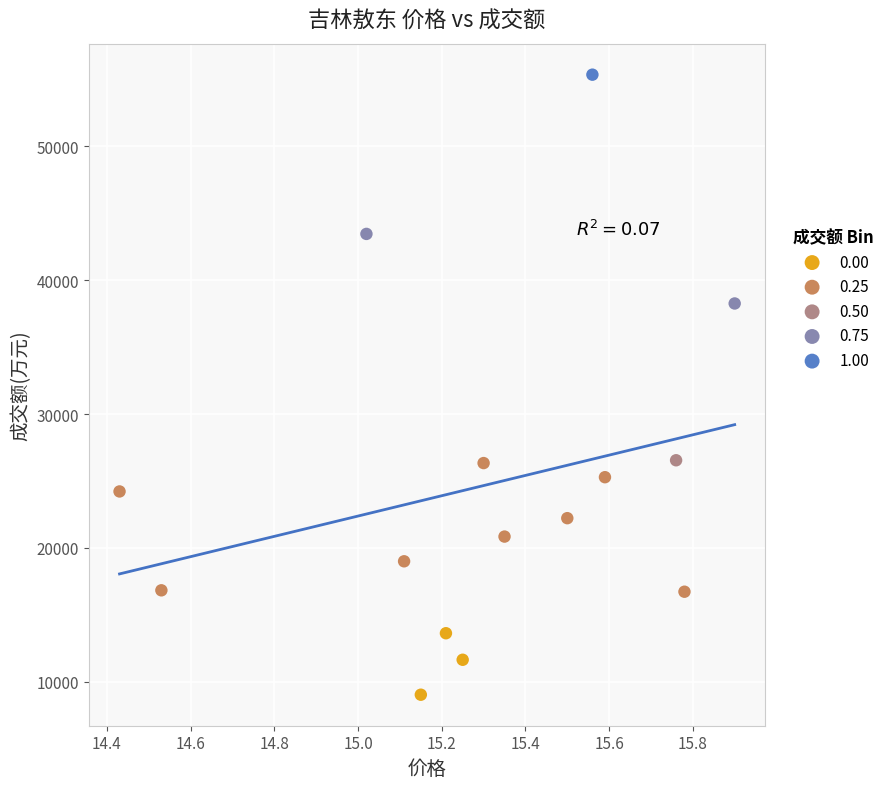

What are all the series names shown in the legend?

0.00, 0.25, 0.50, 0.75, 1.00